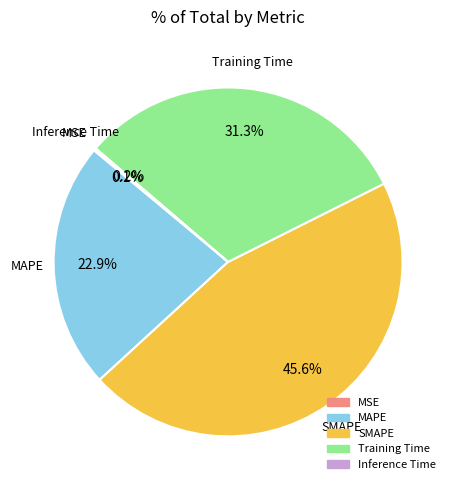

Is there a majority slice in this chart?

No